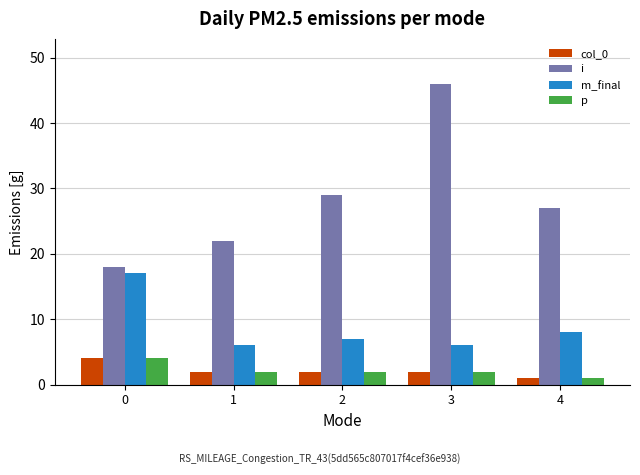

How many distinct data groups are displayed?

4